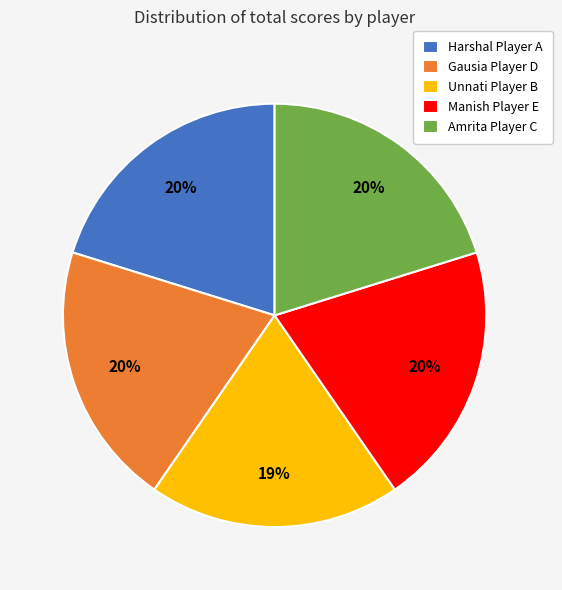

What is the smallest slice in the pie chart?

Unnati Player B